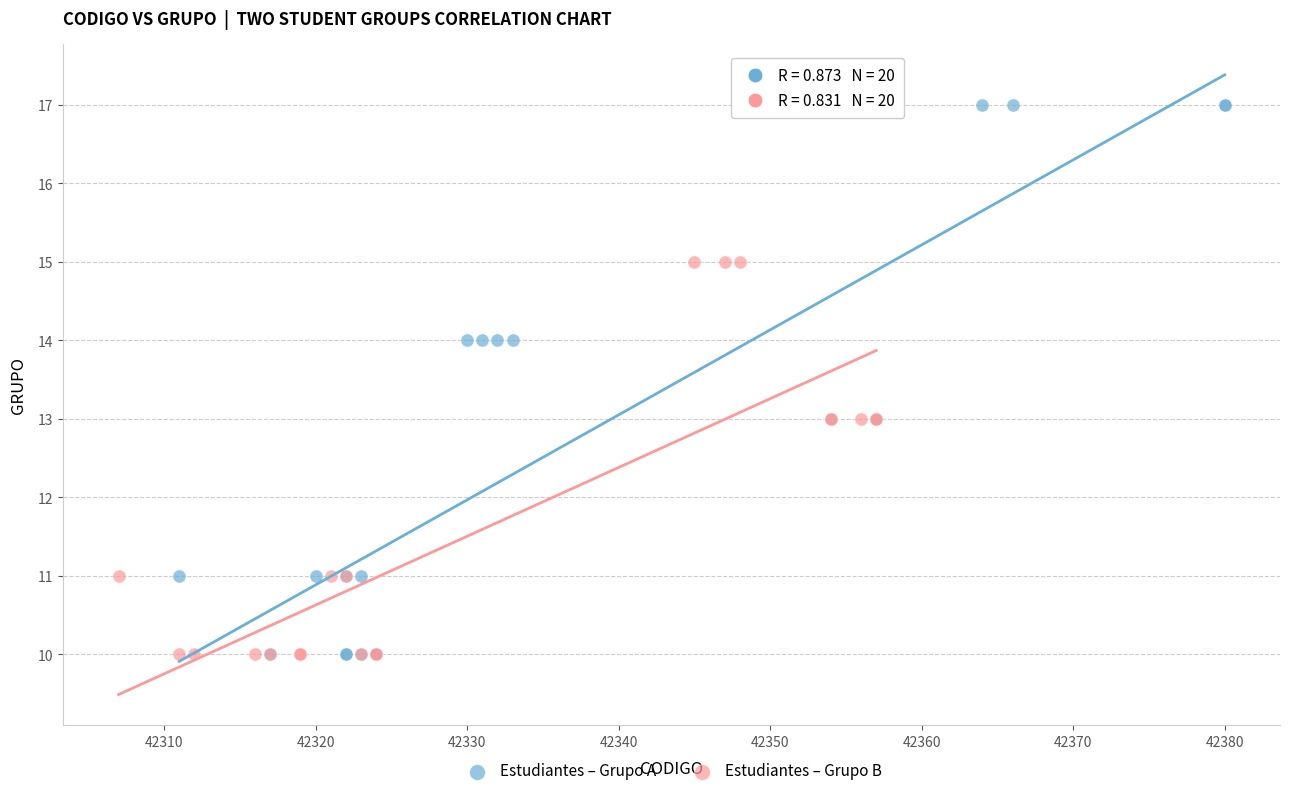

Which series has the largest Y range (max minus min)?

Estudiantes – Grupo A